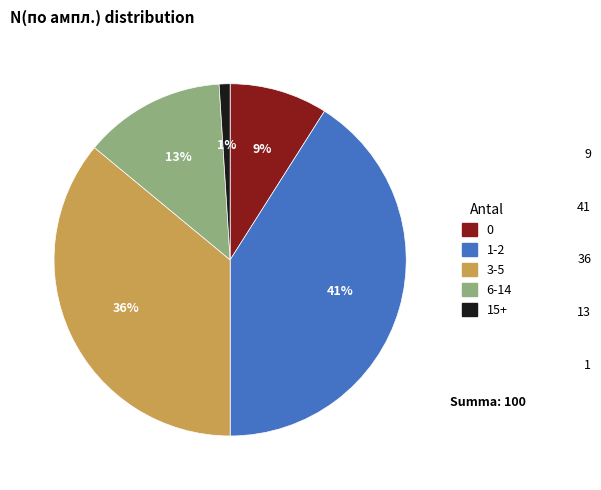

Is there a majority slice in this chart?

No